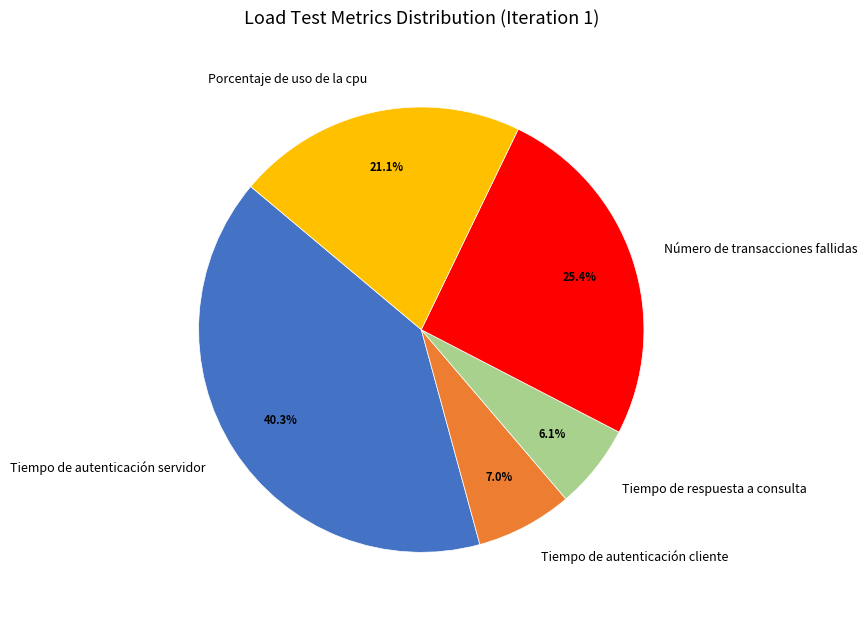

What is the largest slice in the pie chart?

Tiempo de autenticación servidor